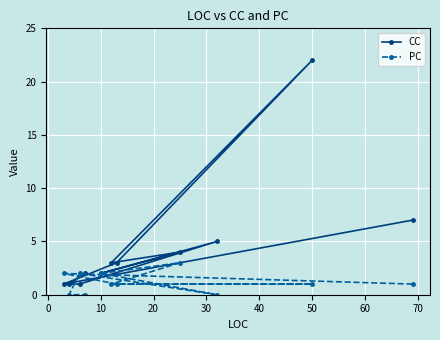

List the series in order of their overall mean, lowest first.

PC, CC